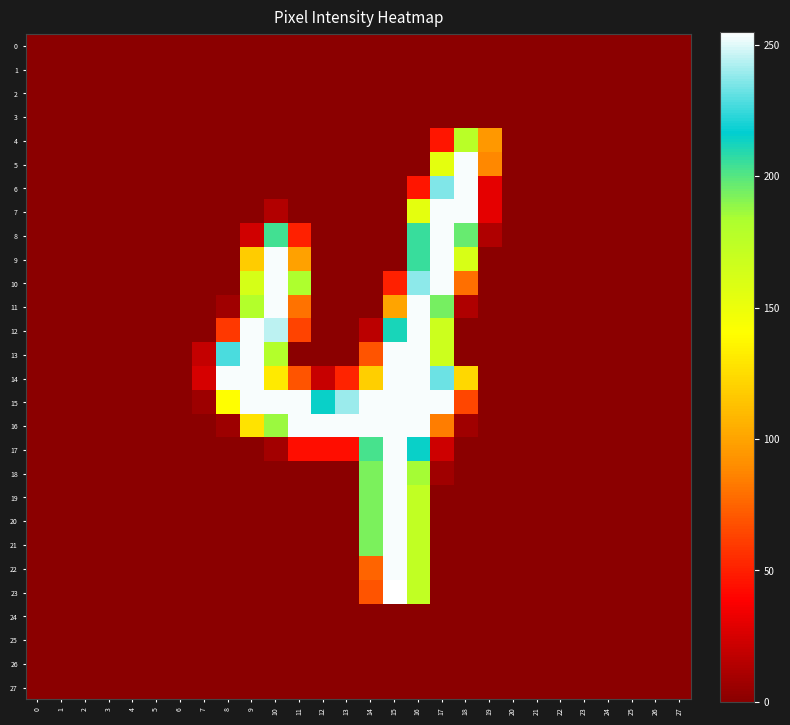

Reading left to right, transcribe all the data shown in this chart.

0: 0=0	1=0	2=0	3=0	4=0	5=0	6=0	7=0	8=0	9=0	10=0	11=0	12=0	13=0	14=0	15=0	16=0	17=0	18=0	19=0	20=0	21=0	22=0	23=0	24=0	25=0	26=0	27=0
1: 0=0	1=0	2=0	3=0	4=0	5=0	6=0	7=0	8=0	9=0	10=0	11=0	12=0	13=0	14=0	15=0	16=0	17=0	18=0	19=0	20=0	21=0	22=0	23=0	24=0	25=0	26=0	27=0
2: 0=0	1=0	2=0	3=0	4=0	5=0	6=0	7=0	8=0	9=0	10=0	11=0	12=0	13=0	14=0	15=0	16=0	17=0	18=0	19=0	20=0	21=0	22=0	23=0	24=0	25=0	26=0	27=0
3: 0=0	1=0	2=0	3=0	4=0	5=0	6=0	7=0	8=0	9=0	10=0	11=0	12=0	13=0	14=0	15=0	16=0	17=0	18=0	19=0	20=0	21=0	22=0	23=0	24=0	25=0	26=0	27=0
4: 0=0	1=0	2=0	3=0	4=0	5=0	6=0	7=0	8=0	9=0	10=0	11=0	12=0	13=0	14=0	15=0	16=0	17=46	18=177	19=95	20=0	21=0	22=0	23=0	24=0	25=0	26=0	27=0
5: 0=0	1=0	2=0	3=0	4=0	5=0	6=0	7=0	8=0	9=0	10=0	11=0	12=0	13=0	14=0	15=0	16=0	17=154	18=254	19=88	20=0	21=0	22=0	23=0	24=0	25=0	26=0	27=0
6: 0=0	1=0	2=0	3=0	4=0	5=0	6=0	7=0	8=0	9=0	10=0	11=0	12=0	13=0	14=0	15=0	16=46	17=236	18=254	19=30	20=0	21=0	22=0	23=0	24=0	25=0	26=0	27=0
7: 0=0	1=0	2=0	3=0	4=0	5=0	6=0	7=0	8=0	9=0	10=13	11=0	12=0	13=0	14=0	15=0	16=154	17=254	18=254	19=30	20=0	21=0	22=0	23=0	24=0	25=0	26=0	27=0
8: 0=0	1=0	2=0	3=0	4=0	5=0	6=0	7=0	8=0	9=23	10=204	11=50	12=0	13=0	14=0	15=0	16=206	17=254	18=197	19=12	20=0	21=0	22=0	23=0	24=0	25=0	26=0	27=0
9: 0=0	1=0	2=0	3=0	4=0	5=0	6=0	7=0	8=0	9=118	10=254	11=99	12=0	13=0	14=0	15=0	16=206	17=254	18=161	19=0	20=0	21=0	22=0	23=0	24=0	25=0	26=0	27=0
10: 0=0	1=0	2=0	3=0	4=0	5=0	6=0	7=0	8=0	9=162	10=254	11=183	12=0	13=0	14=0	15=50	16=238	17=254	18=79	19=0	20=0	21=0	22=0	23=0	24=0	25=0	26=0	27=0
11: 0=0	1=0	2=0	3=0	4=0	5=0	6=0	7=0	8=7	9=180	10=254	11=80	12=0	13=0	14=0	15=100	16=254	17=194	18=12	19=0	20=0	21=0	22=0	23=0	24=0	25=0	26=0	27=0
12: 0=0	1=0	2=0	3=0	4=0	5=0	6=0	7=0	8=59	9=254	10=245	11=63	12=0	13=0	14=16	15=212	16=254	17=167	18=0	19=0	20=0	21=0	22=0	23=0	24=0	25=0	26=0	27=0
13: 0=0	1=0	2=0	3=0	4=0	5=0	6=0	7=19	8=228	9=254	10=180	11=0	12=0	13=0	14=69	15=254	16=254	17=167	18=0	19=0	20=0	21=0	22=0	23=0	24=0	25=0	26=0	27=0
14: 0=0	1=0	2=0	3=0	4=0	5=0	6=0	7=25	8=254	9=254	10=131	11=69	12=20	13=51	14=119	15=254	16=254	17=233	18=123	19=0	20=0	21=0	22=0	23=0	24=0	25=0	26=0	27=0
15: 0=0	1=0	2=0	3=0	4=0	5=0	6=0	7=6	8=140	9=254	10=254	11=254	12=215	13=240	14=254	15=254	16=254	17=254	18=64	19=0	20=0	21=0	22=0	23=0	24=0	25=0	26=0	27=0
16: 0=0	1=0	2=0	3=0	4=0	5=0	6=0	7=0	8=6	9=128	10=187	11=254	12=254	13=254	14=254	15=254	16=254	17=84	18=7	19=0	20=0	21=0	22=0	23=0	24=0	25=0	26=0	27=0
17: 0=0	1=0	2=0	3=0	4=0	5=0	6=0	7=0	8=0	9=0	10=8	11=43	12=43	13=43	14=203	15=254	16=215	17=22	18=0	19=0	20=0	21=0	22=0	23=0	24=0	25=0	26=0	27=0
18: 0=0	1=0	2=0	3=0	4=0	5=0	6=0	7=0	8=0	9=0	10=0	11=0	12=0	13=0	14=193	15=254	16=185	17=7	18=0	19=0	20=0	21=0	22=0	23=0	24=0	25=0	26=0	27=0
19: 0=0	1=0	2=0	3=0	4=0	5=0	6=0	7=0	8=0	9=0	10=0	11=0	12=0	13=0	14=193	15=254	16=173	17=0	18=0	19=0	20=0	21=0	22=0	23=0	24=0	25=0	26=0	27=0
20: 0=0	1=0	2=0	3=0	4=0	5=0	6=0	7=0	8=0	9=0	10=0	11=0	12=0	13=0	14=193	15=254	16=173	17=0	18=0	19=0	20=0	21=0	22=0	23=0	24=0	25=0	26=0	27=0
21: 0=0	1=0	2=0	3=0	4=0	5=0	6=0	7=0	8=0	9=0	10=0	11=0	12=0	13=0	14=193	15=254	16=173	17=0	18=0	19=0	20=0	21=0	22=0	23=0	24=0	25=0	26=0	27=0
22: 0=0	1=0	2=0	3=0	4=0	5=0	6=0	7=0	8=0	9=0	10=0	11=0	12=0	13=0	14=75	15=254	16=173	17=0	18=0	19=0	20=0	21=0	22=0	23=0	24=0	25=0	26=0	27=0
23: 0=0	1=0	2=0	3=0	4=0	5=0	6=0	7=0	8=0	9=0	10=0	11=0	12=0	13=0	14=69	15=255	16=173	17=0	18=0	19=0	20=0	21=0	22=0	23=0	24=0	25=0	26=0	27=0
24: 0=0	1=0	2=0	3=0	4=0	5=0	6=0	7=0	8=0	9=0	10=0	11=0	12=0	13=0	14=0	15=0	16=0	17=0	18=0	19=0	20=0	21=0	22=0	23=0	24=0	25=0	26=0	27=0
25: 0=0	1=0	2=0	3=0	4=0	5=0	6=0	7=0	8=0	9=0	10=0	11=0	12=0	13=0	14=0	15=0	16=0	17=0	18=0	19=0	20=0	21=0	22=0	23=0	24=0	25=0	26=0	27=0
26: 0=0	1=0	2=0	3=0	4=0	5=0	6=0	7=0	8=0	9=0	10=0	11=0	12=0	13=0	14=0	15=0	16=0	17=0	18=0	19=0	20=0	21=0	22=0	23=0	24=0	25=0	26=0	27=0
27: 0=0	1=0	2=0	3=0	4=0	5=0	6=0	7=0	8=0	9=0	10=0	11=0	12=0	13=0	14=0	15=0	16=0	17=0	18=0	19=0	20=0	21=0	22=0	23=0	24=0	25=0	26=0	27=0